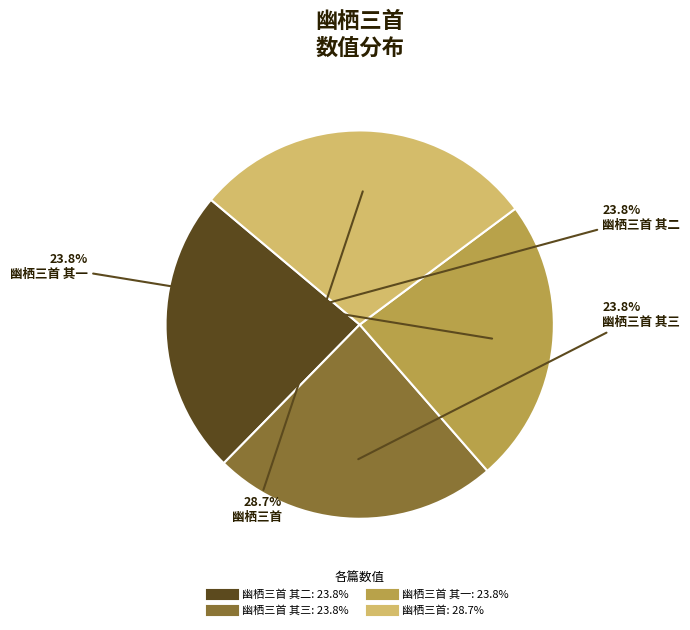

Is there any slice that represents more than half of the pie?

No